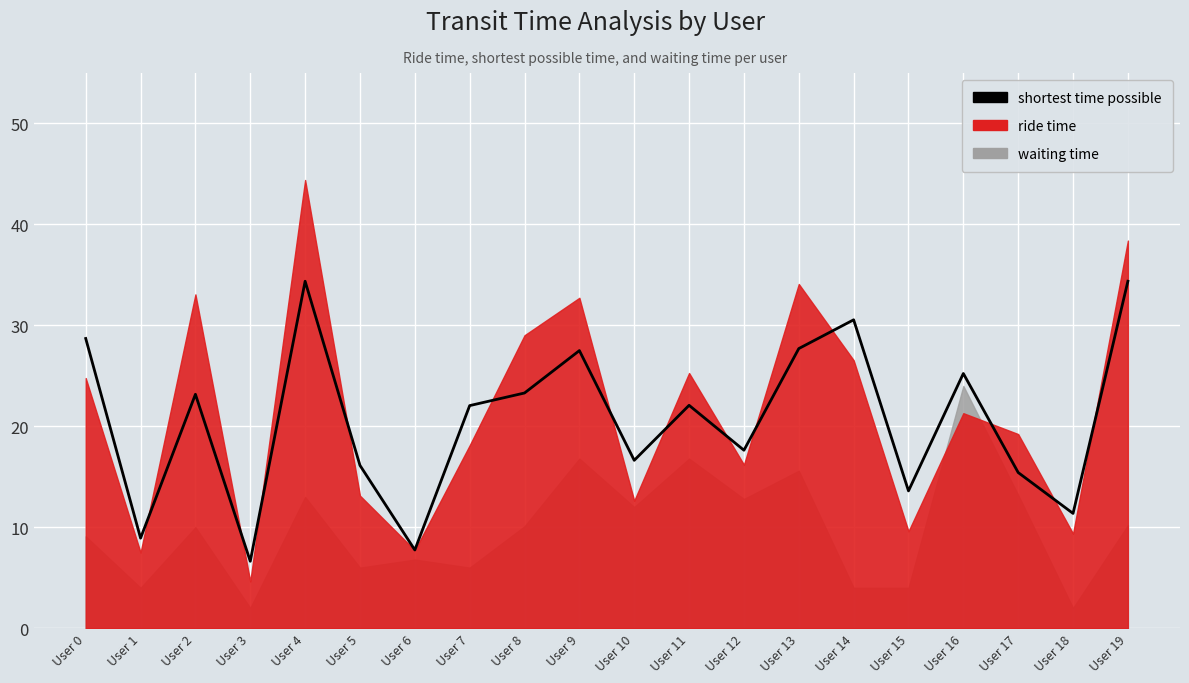

The chart shows a value of 13.6 at User 15. True or false?

True